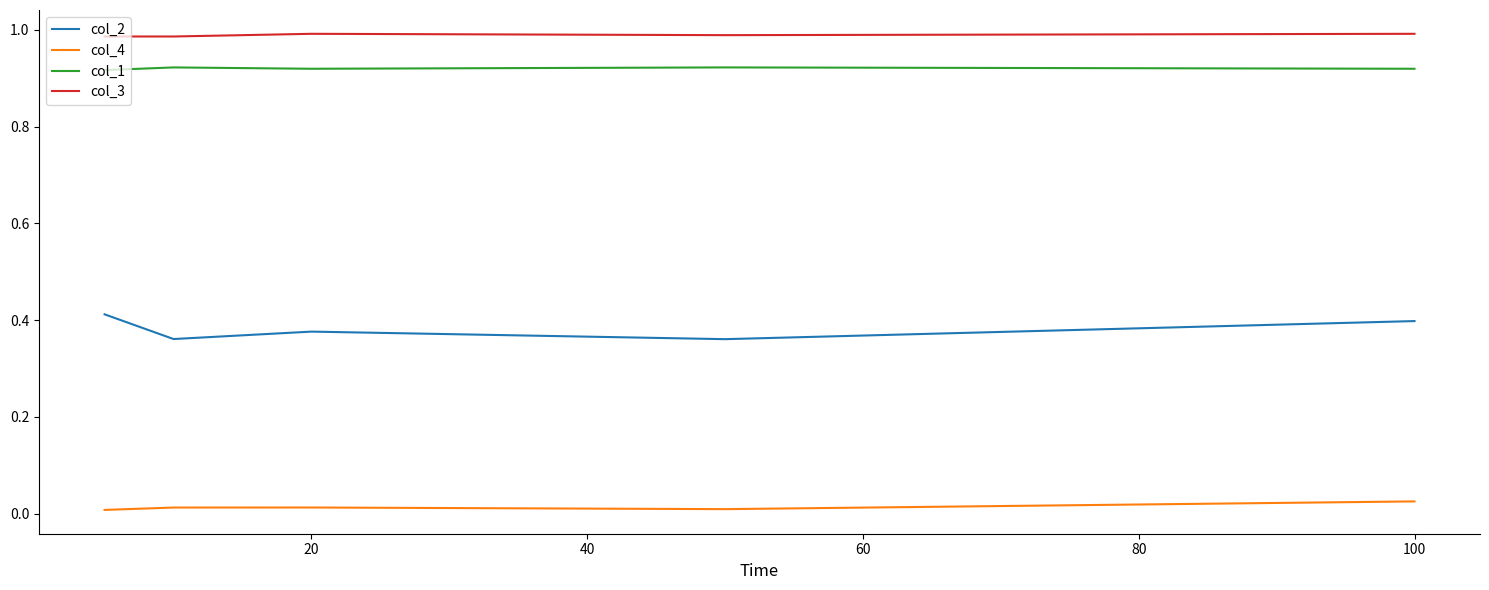

List the series in order of their peak value, lowest first.

col_4, col_2, col_1, col_3